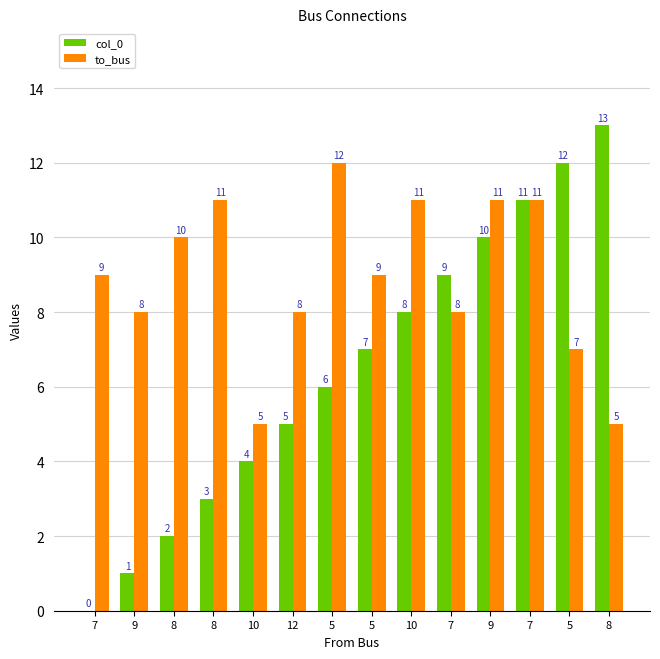

Rank the series by their maximum value, from highest to lowest.

col_0, to_bus